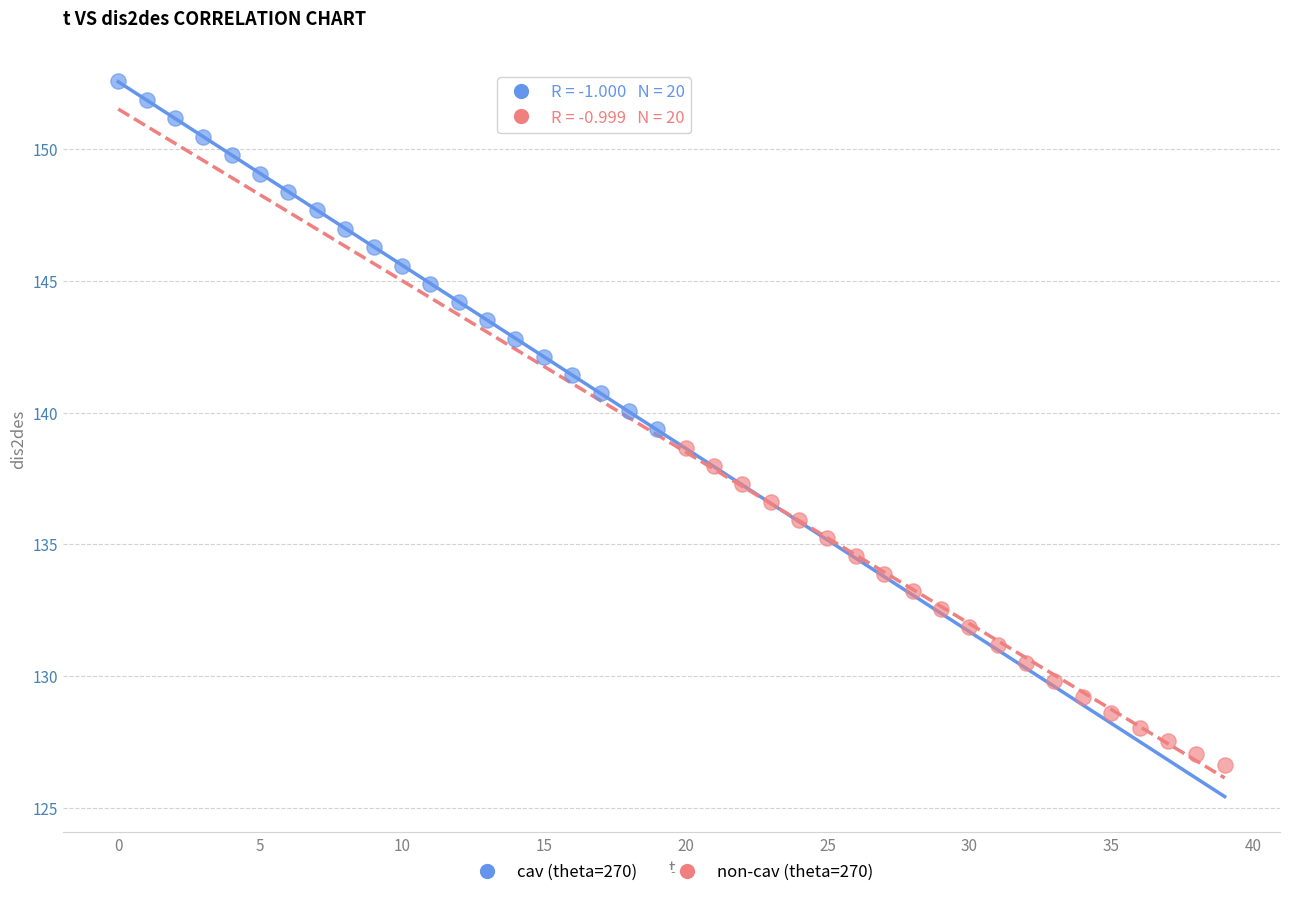

Which series reaches the maximum Y coordinate?

cav (theta=270)